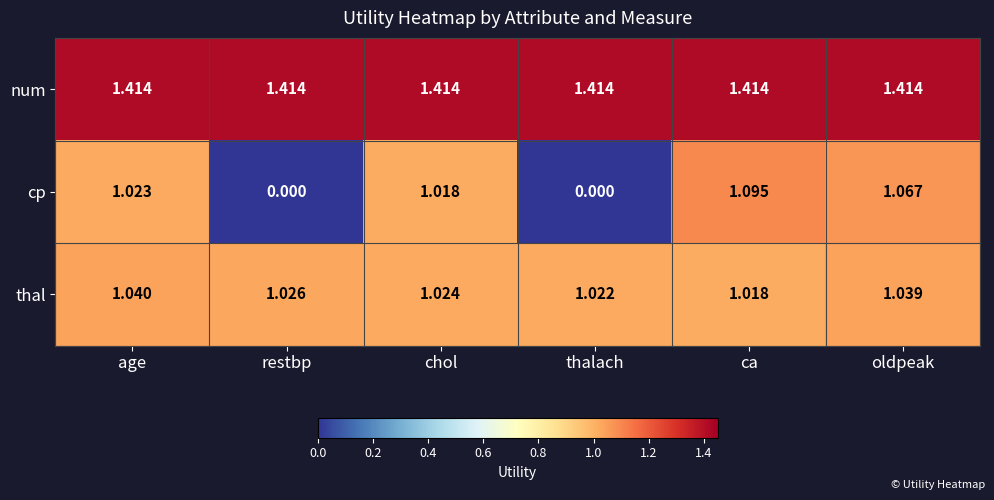

Where is thal nearest to the value 1?

ca